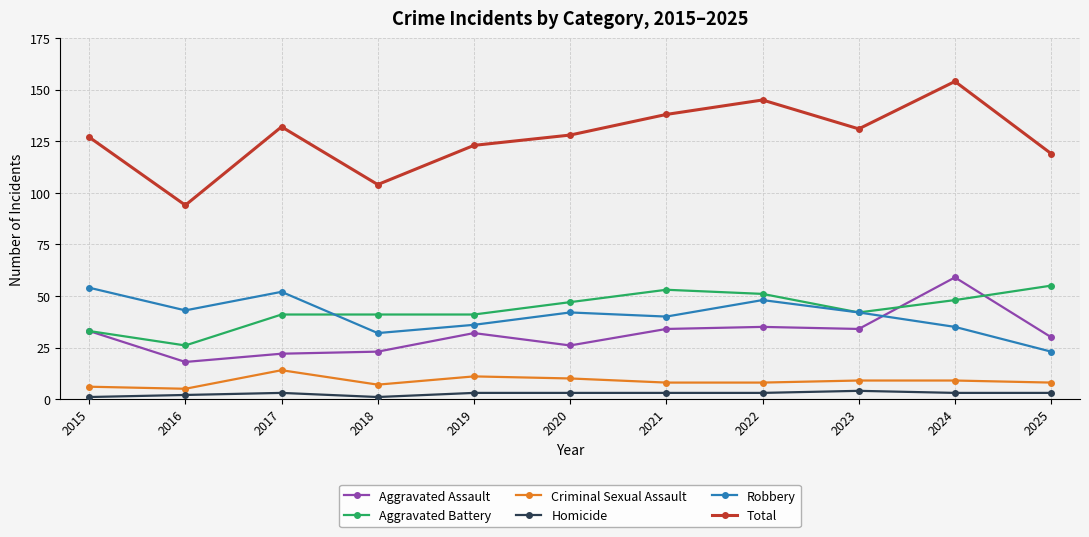

True or false: Aggravated Assault and Total cross at least once.

False